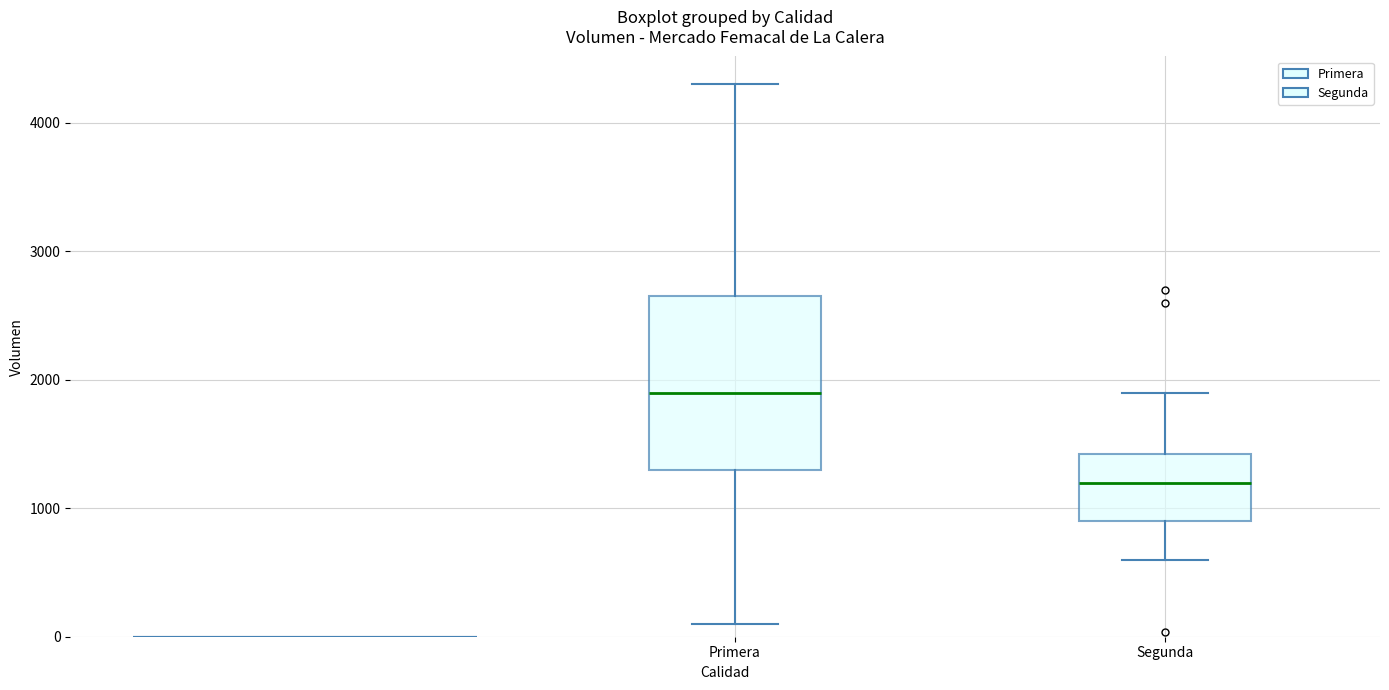

Reading left to right, read every box against the y-axis: the position of its median line, the range the box covers, and the ends of its whiskers. The values are not printed on the chart, so give them approximately, as read against the axis.

Primera: median 1900, box 1300 to 2700, whiskers 100 to 4300
Segunda: median 1200, box 900 to 1400, whiskers 600 to 1900